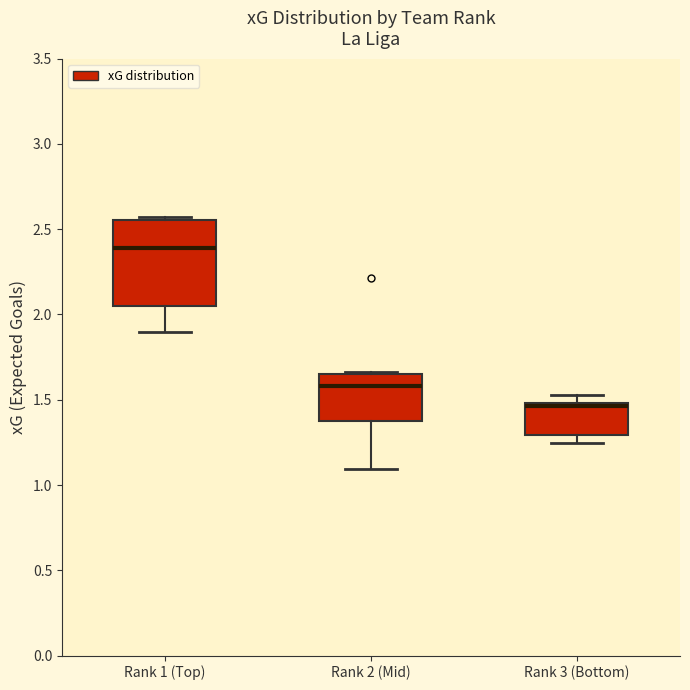

Reading left to right, read every box against the y-axis: the position of its median line, the range the box covers, and the ends of its whiskers. The values are not printed on the chart, so give them approximately, as read against the axis.

Rank 1 (Top): median 2.40, box 2.05 to 2.55, whiskers 1.90 to 2.55 (just above the box's upper edge)
Rank 2 (Mid): median 1.60, box 1.35 to 1.65, whiskers 1.10 to 1.65
Rank 3 (Bottom): median 1.45, box 1.30 to 1.50, whiskers 1.25 to 1.55